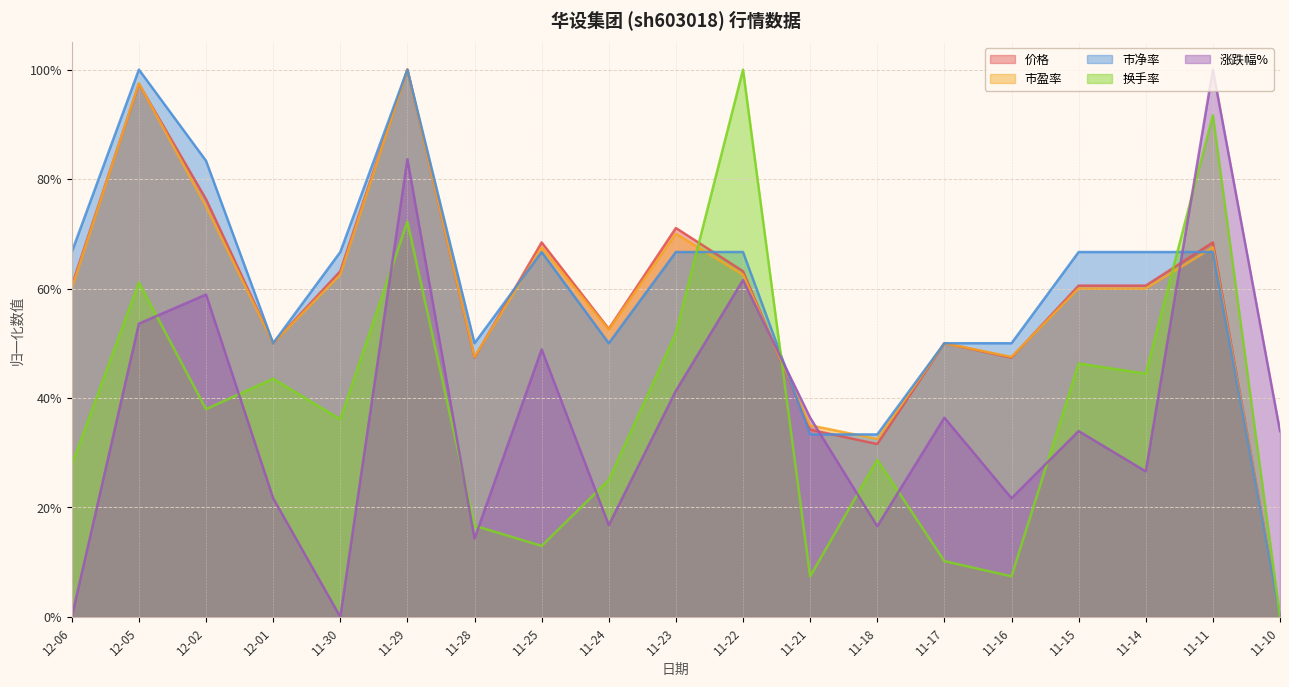

Which series has the largest range (max minus min)?

价格